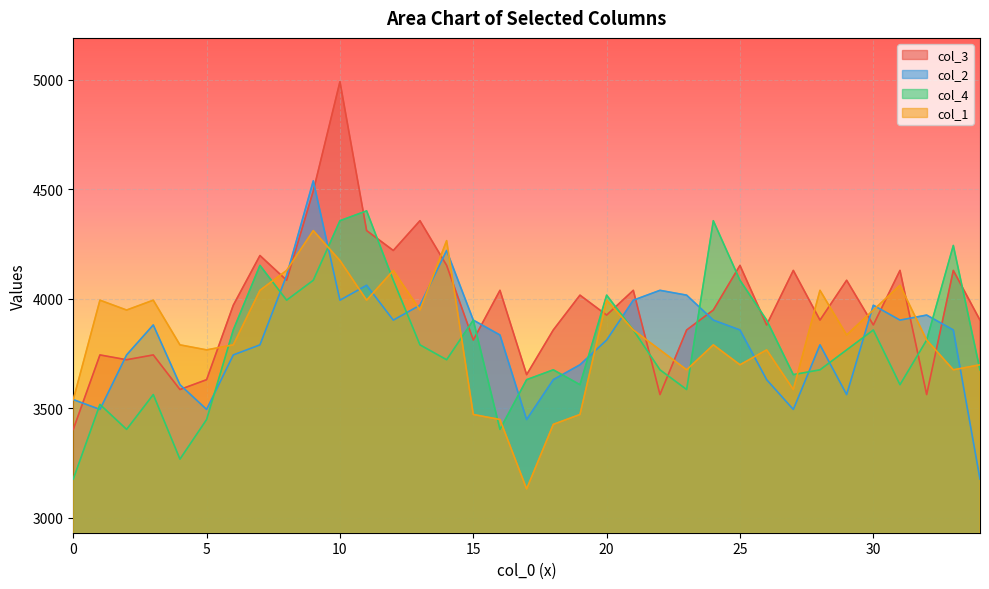

What is the average value of the col_2 series?

3815